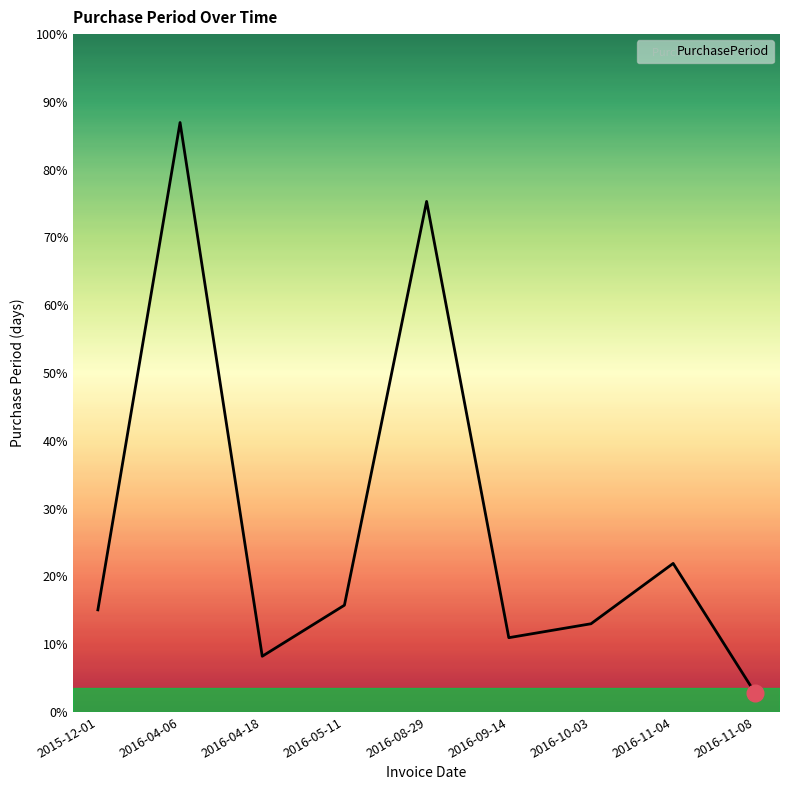

Does the chart display data point markers on the line(s)?

No